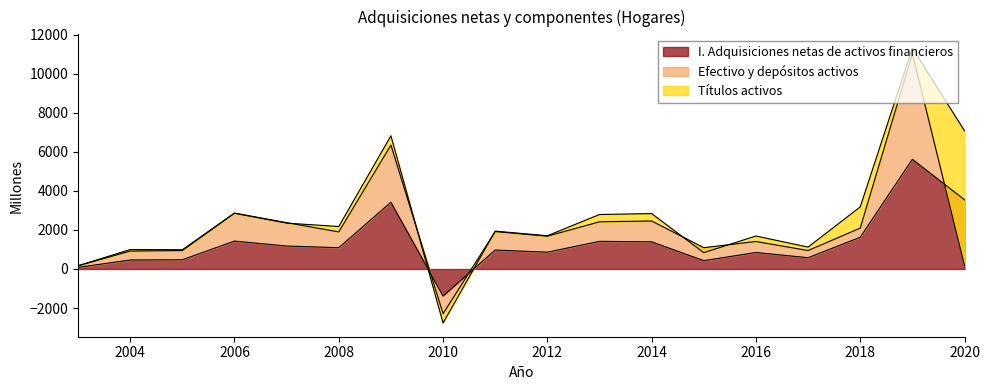

Between 2014 and 2019, which is larger?

2019